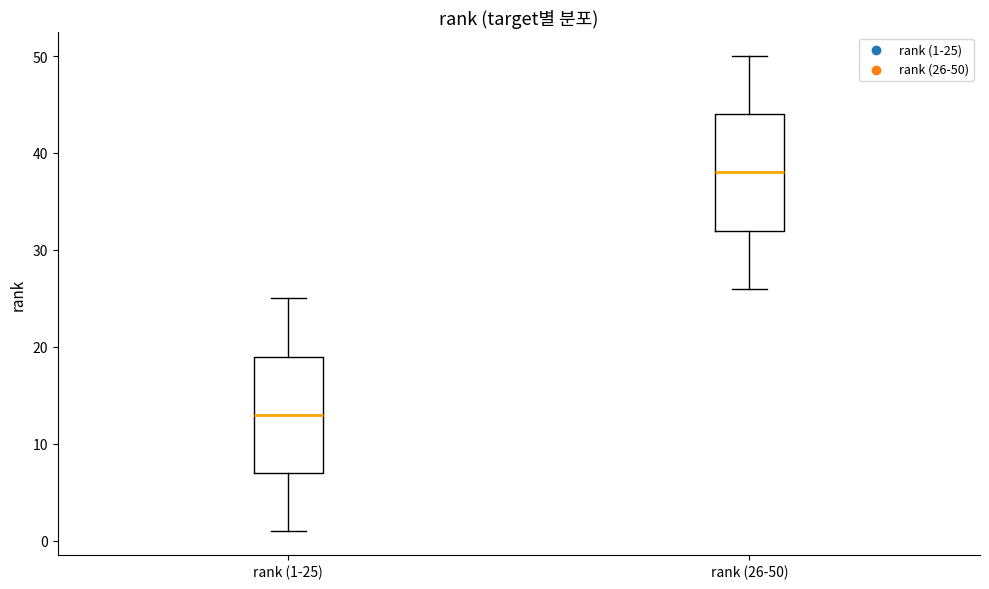

Reading left to right, transcribe this box plot: for each box, give where its median line is, the range the box spans, and where its two whiskers end, as read against the y-axis. The values are not printed on the chart, so give them approximately, as read against the axis.

rank (1-25): median 13, box 7 to 19, whiskers 1 to 25
rank (26-50): median 38, box 32 to 44, whiskers 26 to 50